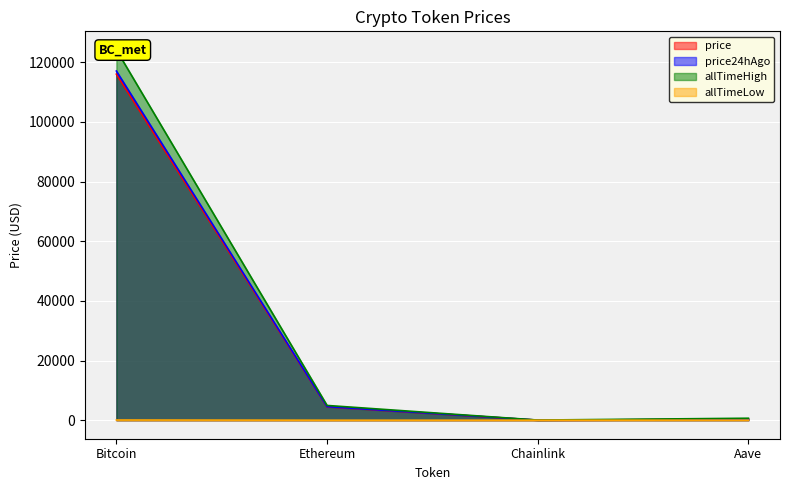

What is the average value of the price series?

30197.1